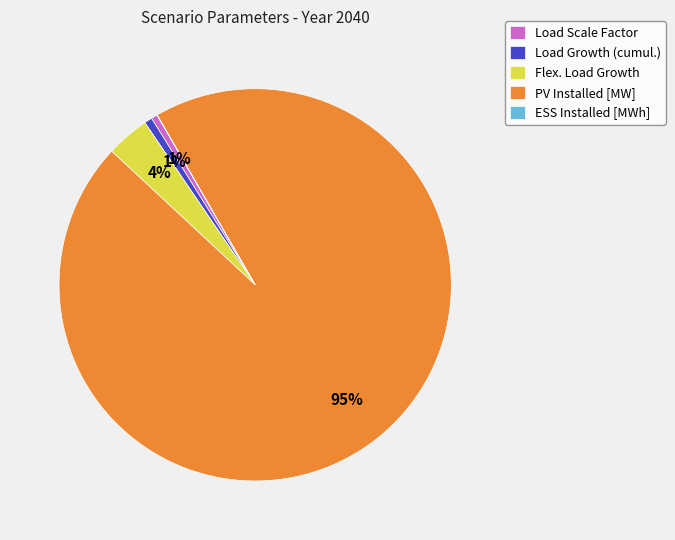

What is the largest slice in the pie chart?

PV Installed [MW]